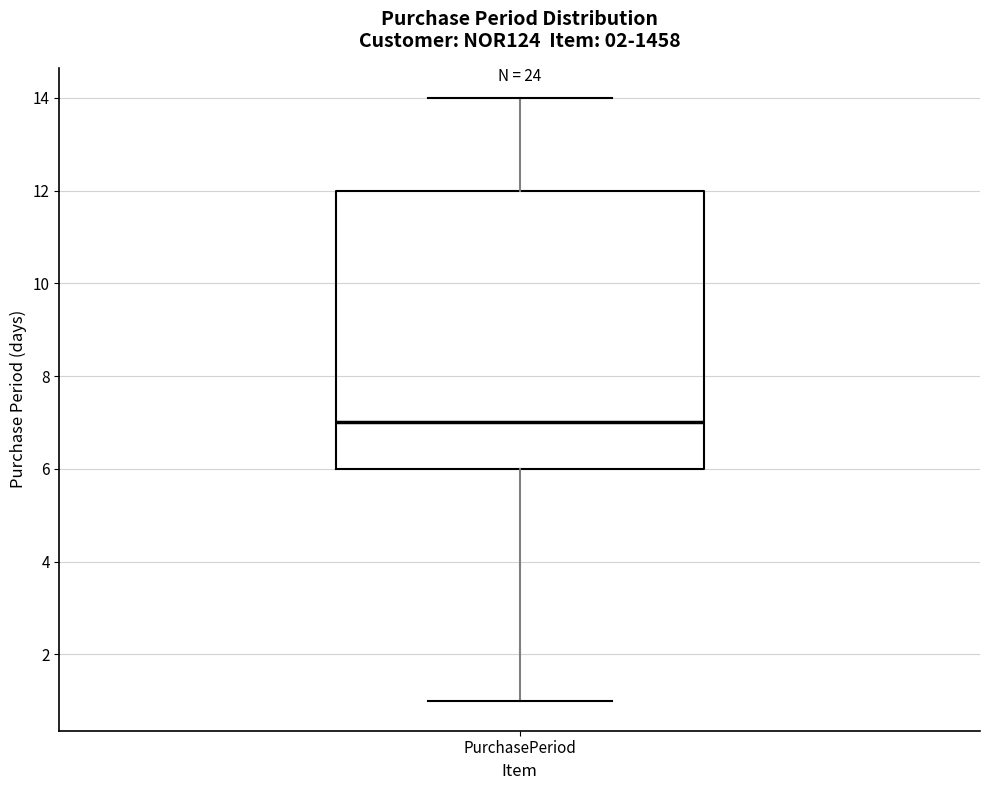

Where does the median line of the box for PurchasePeriod sit on the y-axis? The values are not printed on the chart, so give them approximately, as read against the axis.

7